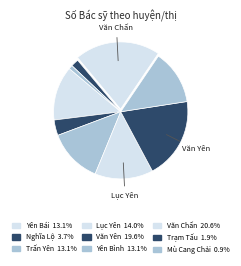

Count the number of slices in the pie.

9